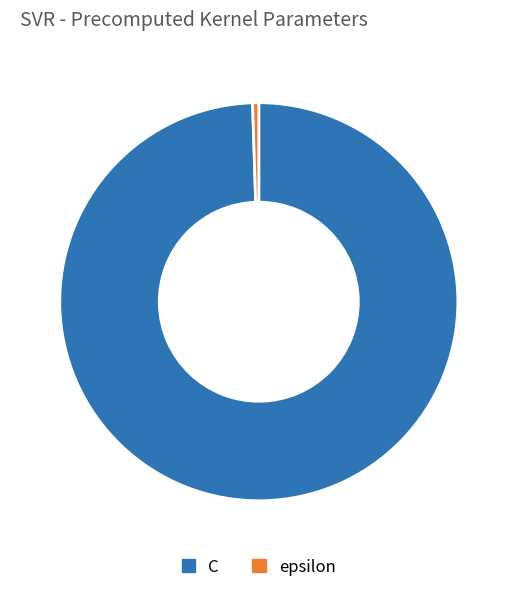

Which category has the smallest portion of the pie?

epsilon